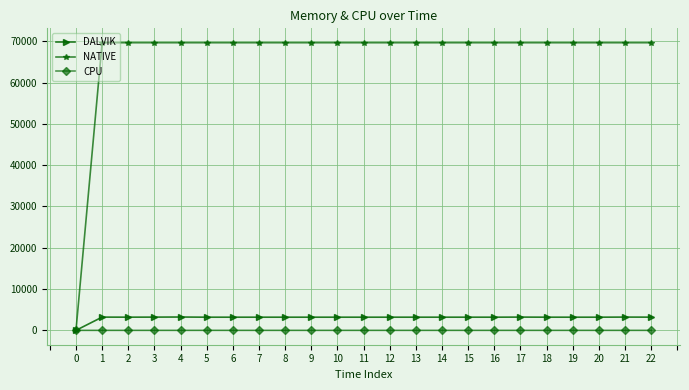

The value of NATIVE at 9 is 69632.0. True or false?

True